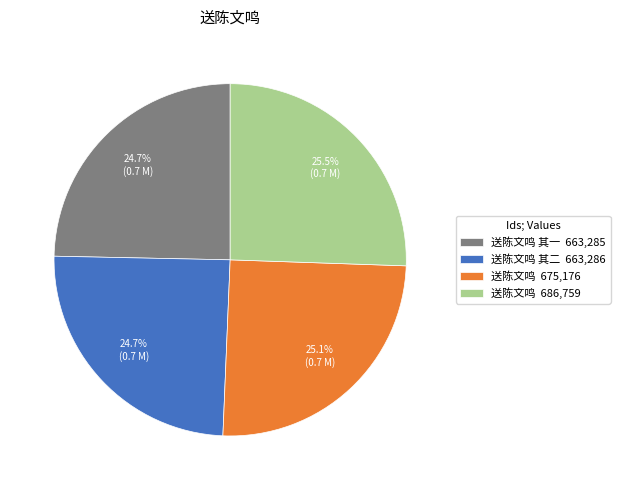

Approximately how many times larger is the value at 送陈文鸣 其二 663,286 compared to 送陈文鸣 其一 663,285?

1.0